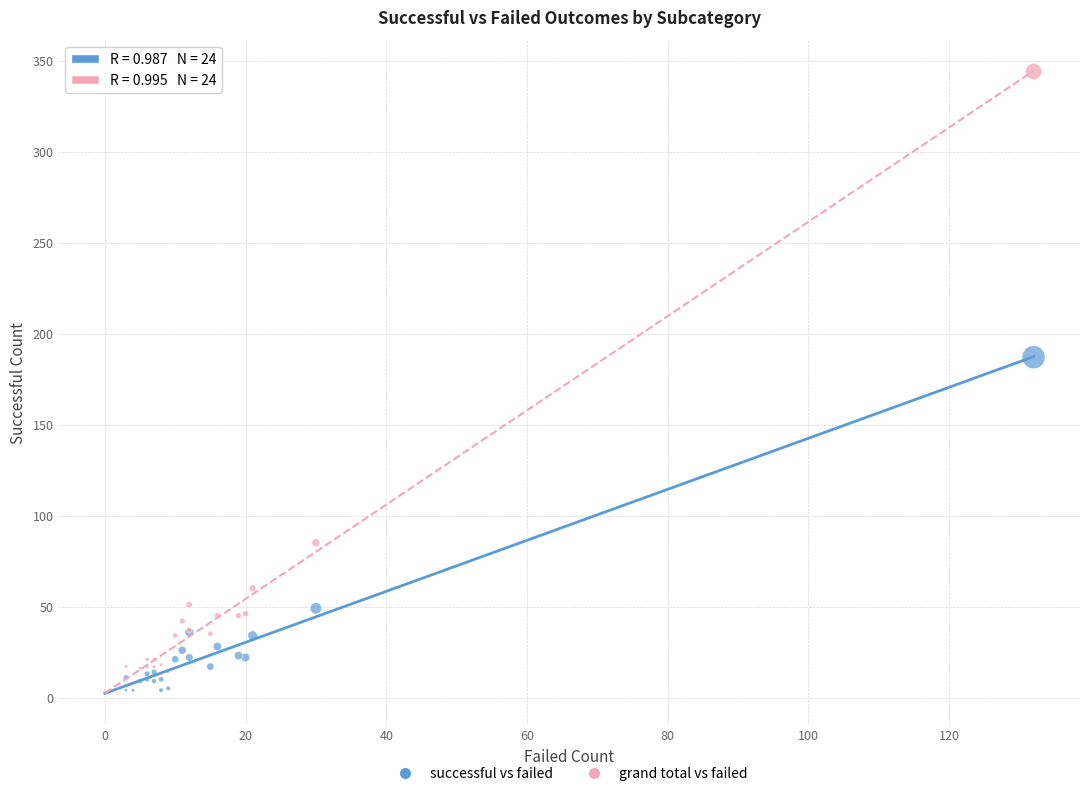

What are all the series names shown in the legend?

successful vs failed, grand total vs failed